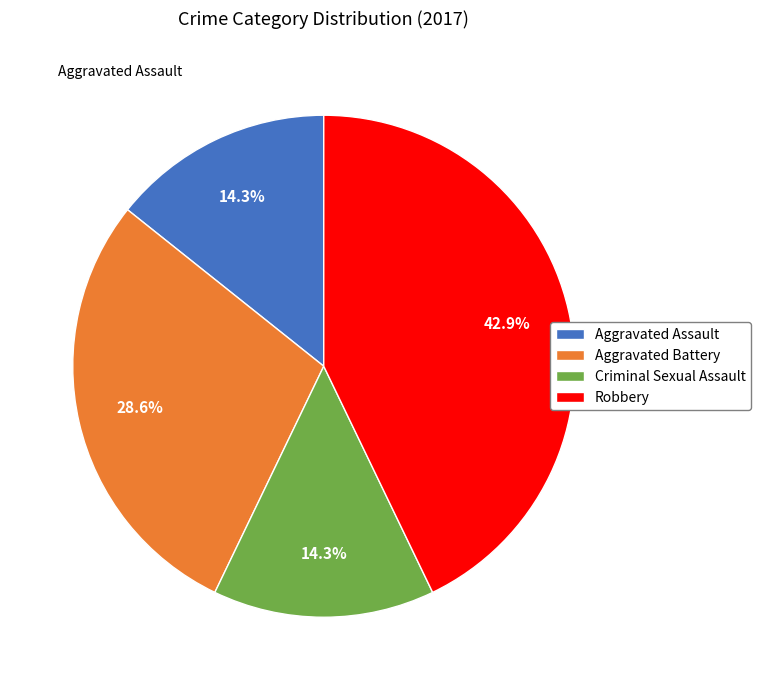

How many slices are in this pie chart?

4